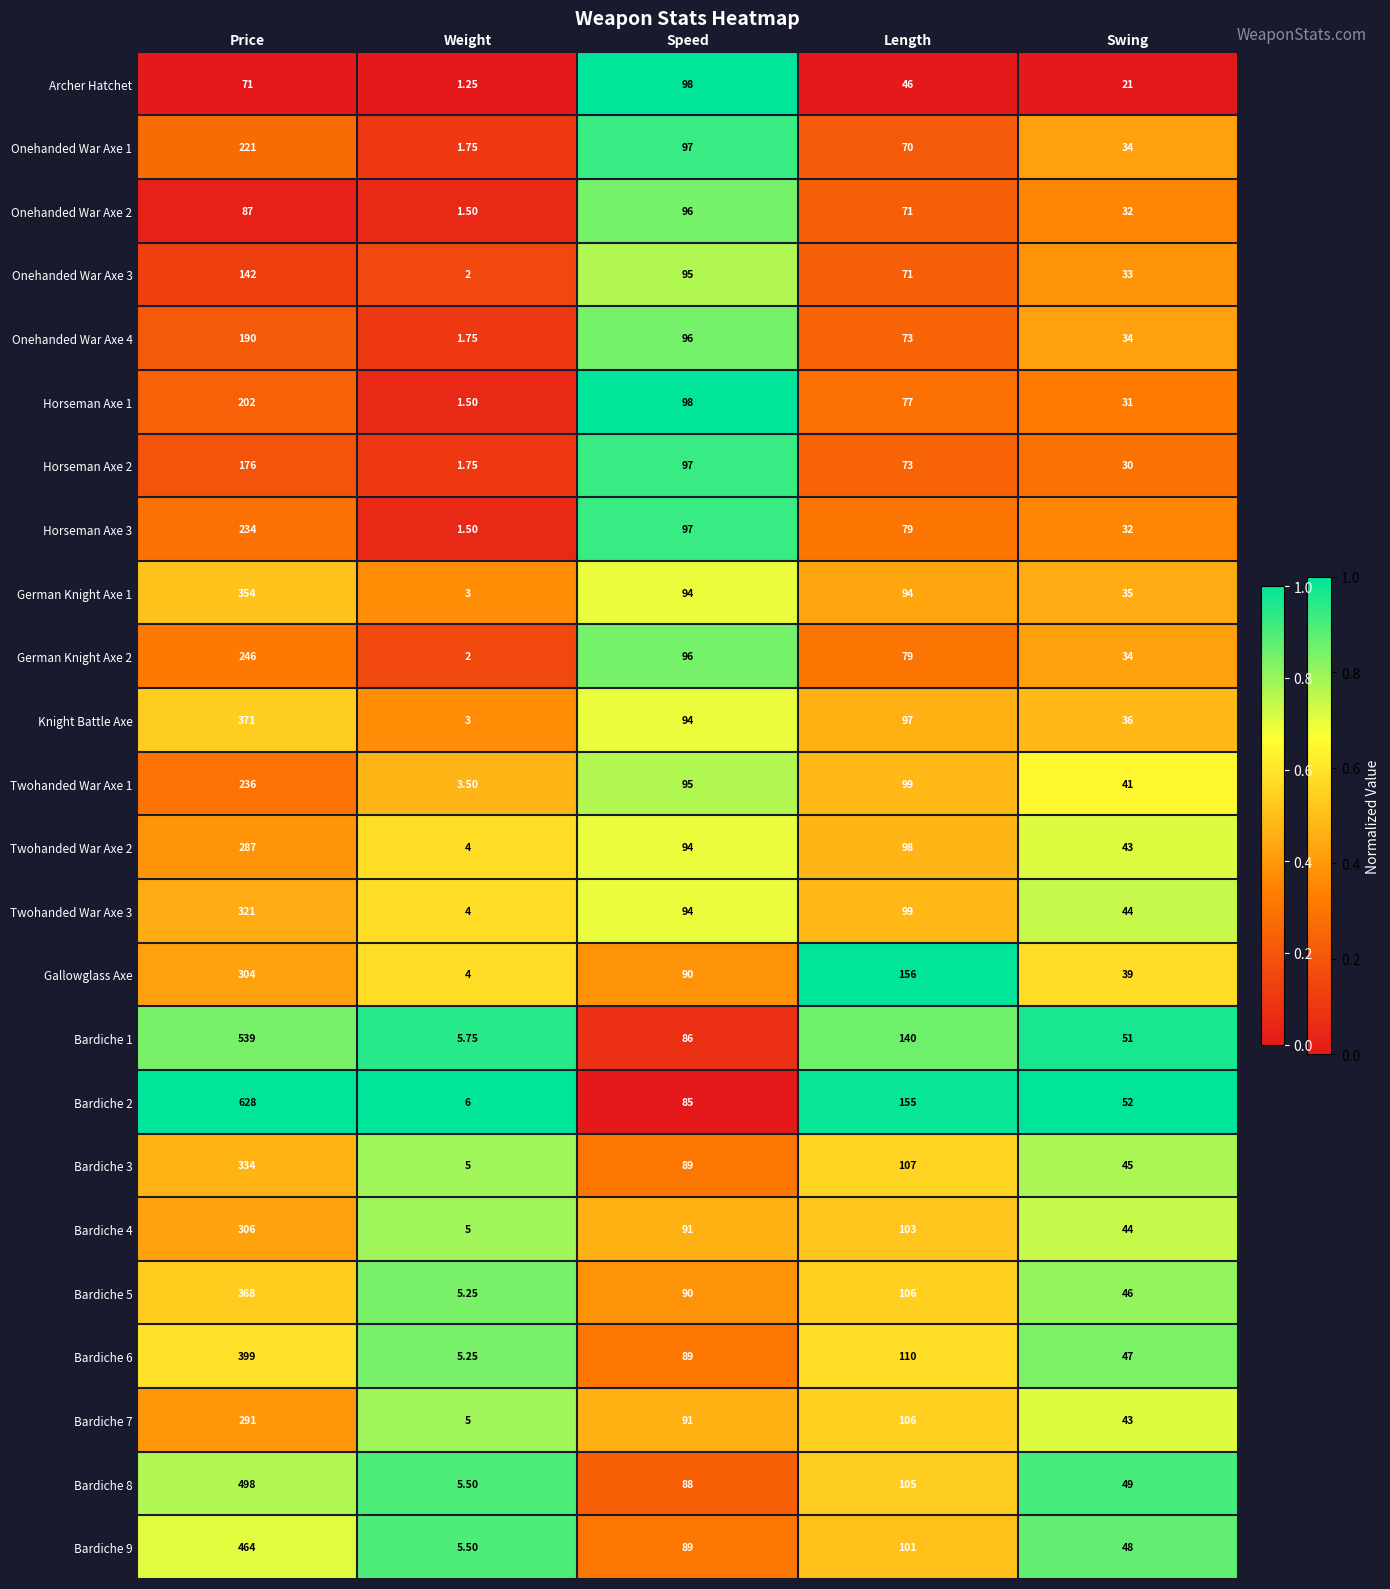

List the labels in order of Horseman Axe 3 value, smallest first.

Weight, Swing, Length, Speed, Price